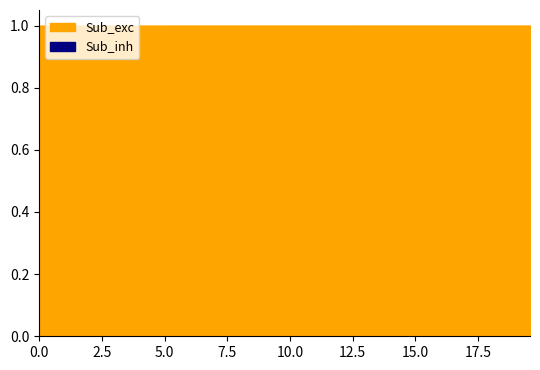

Does the chart display data point markers on the line(s)?

No